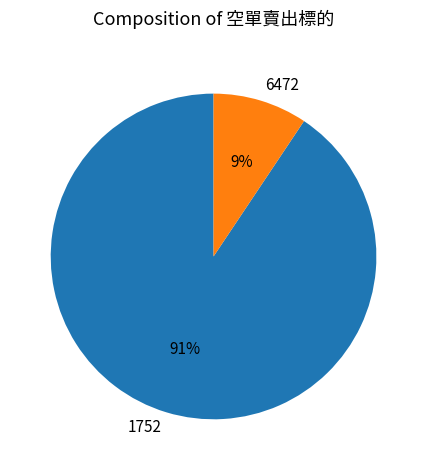

Which has a higher value, 1752 or 6472?

1752